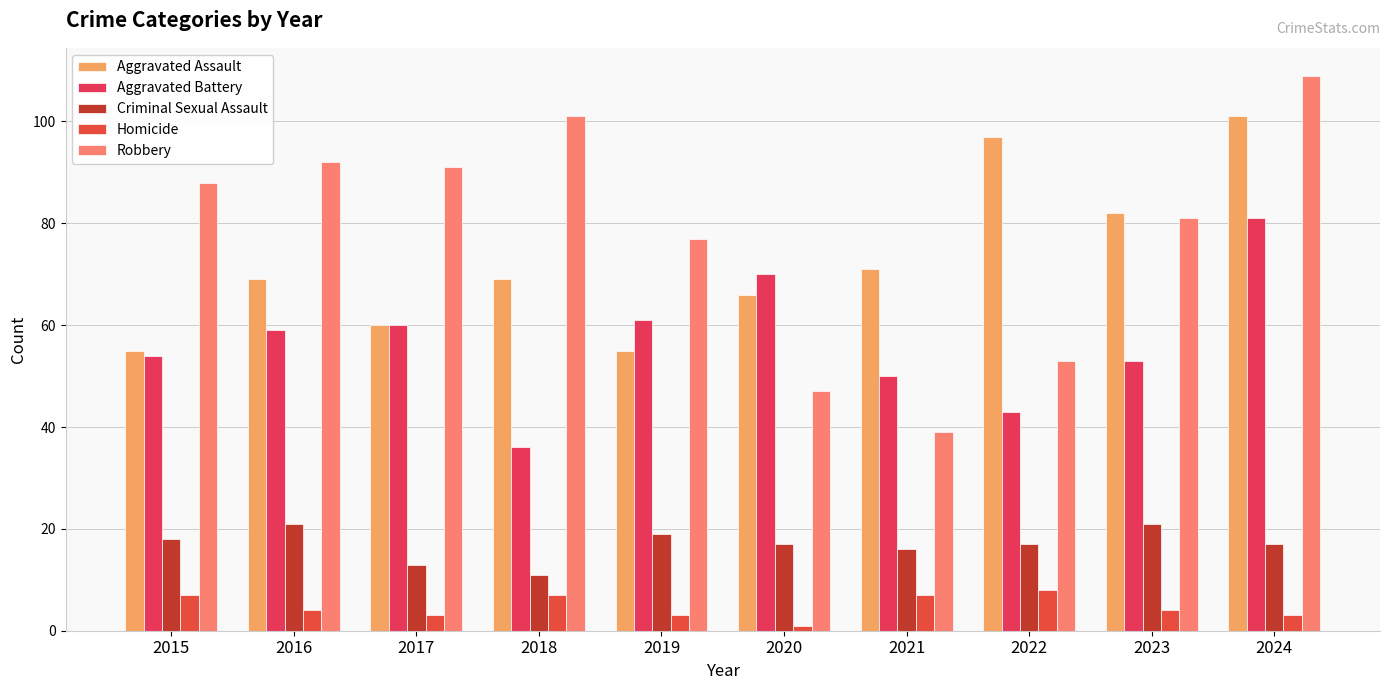

At how many categories does at least one series exceed 101?

1